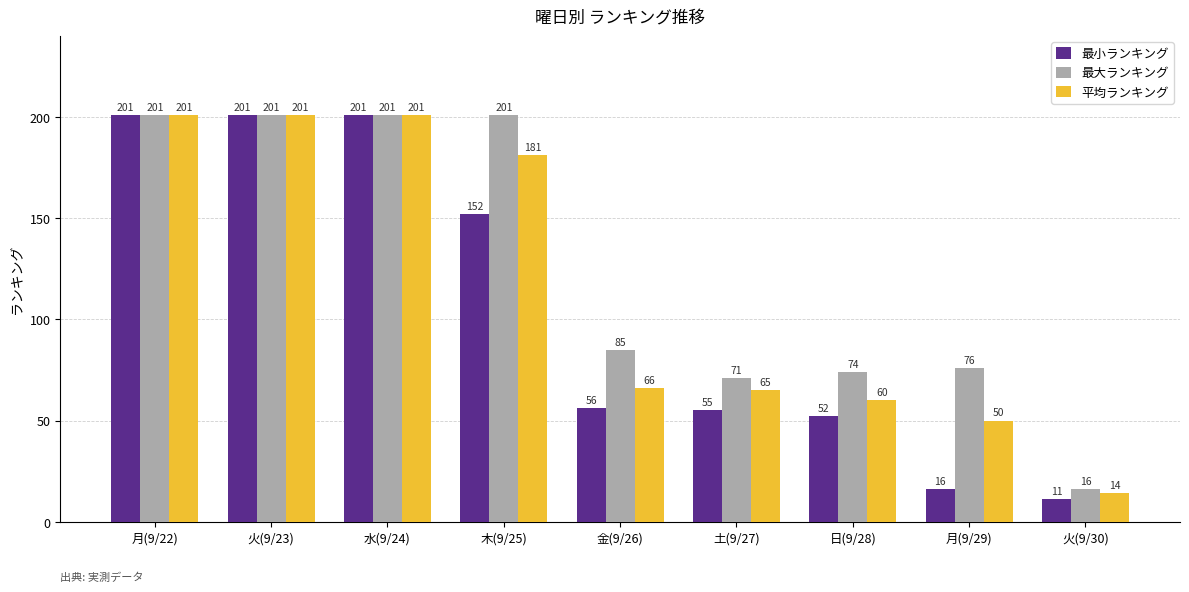

Reading left to right, transcribe all the data shown in this chart.

最小ランキング: 201	201	201	152	56	55	52	16	11
最大ランキング: 201	201	201	201	85	71	74	76	16
平均ランキング: 201	201	201	181	66	65	60	50	14